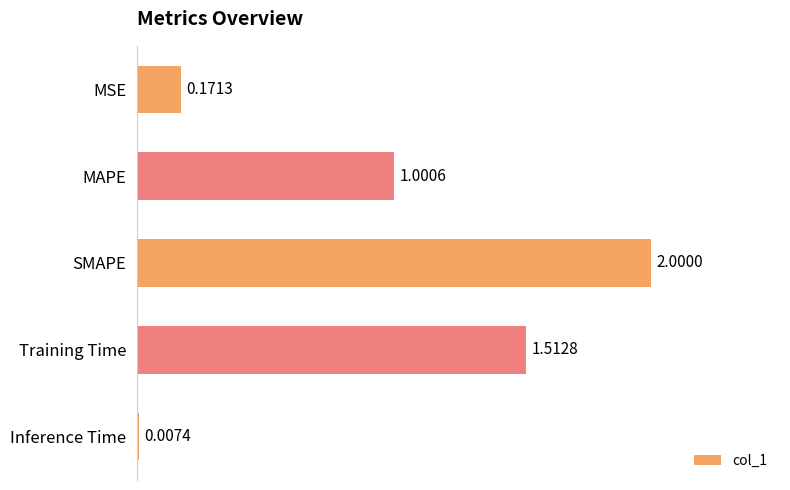

What is the sum of all values?

4.7